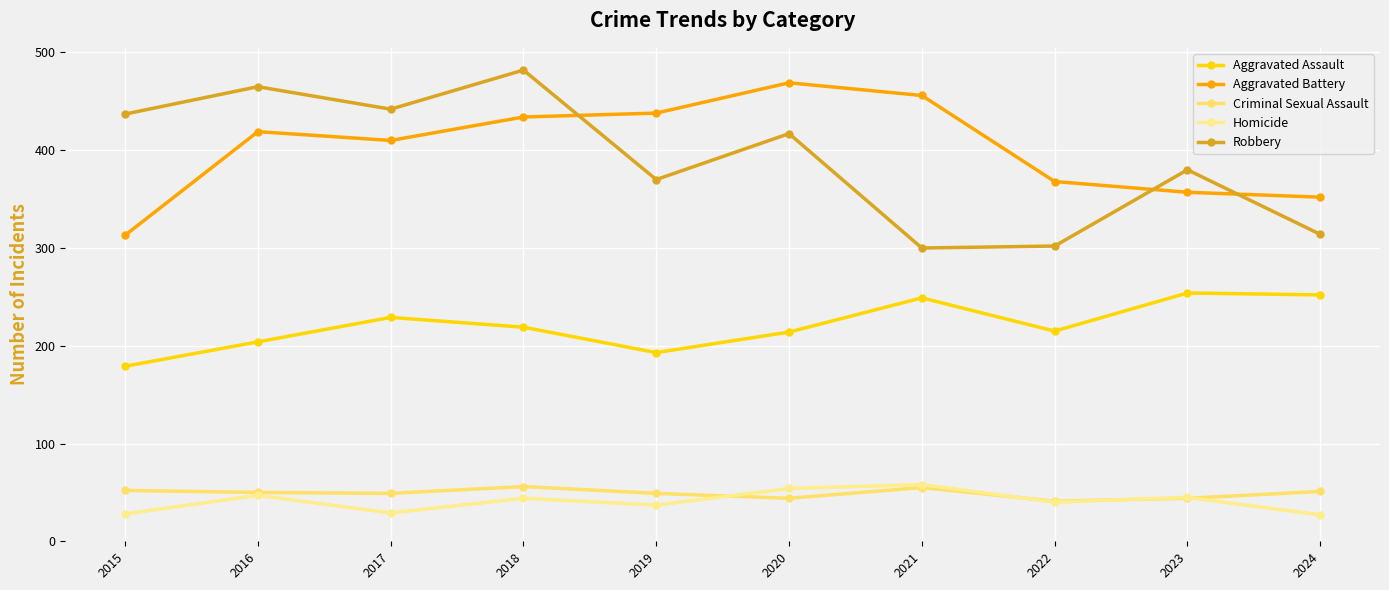

At which label is Homicide closest to 42?

2018